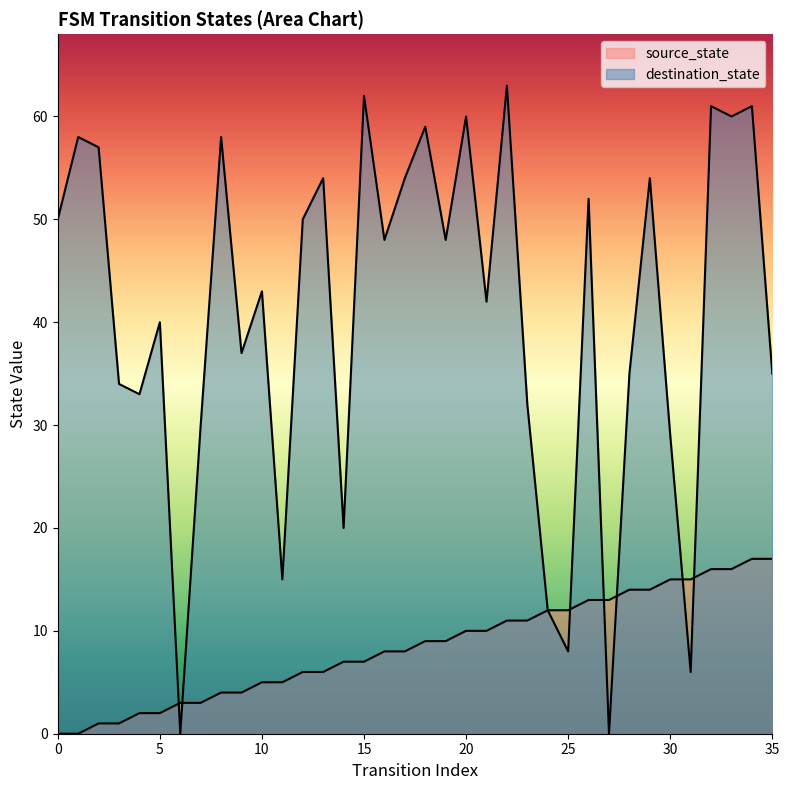

How many times do source_state and destination_state cross each other?

7